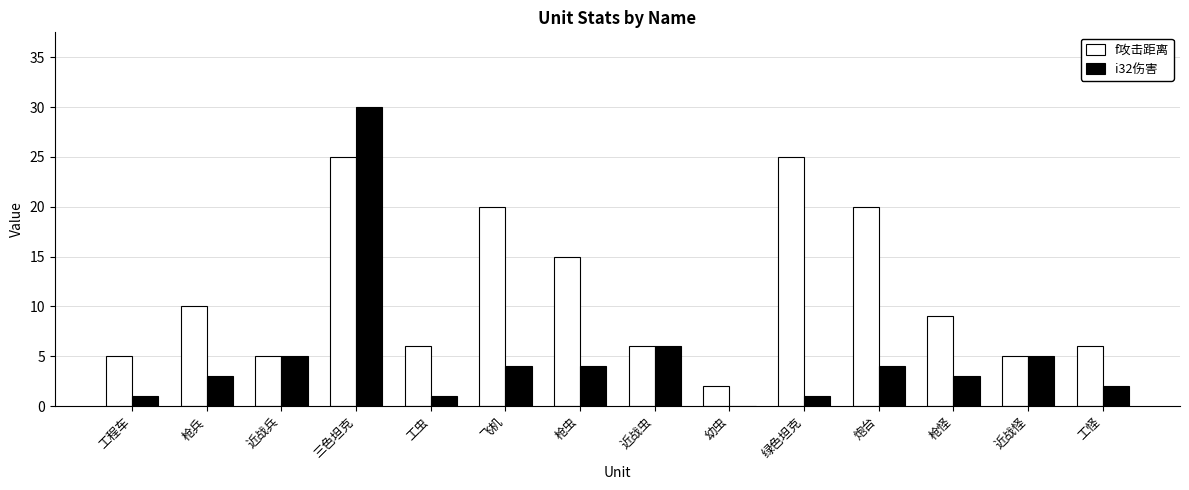

Where does the f攻击距离 series first go above 9?

枪兵